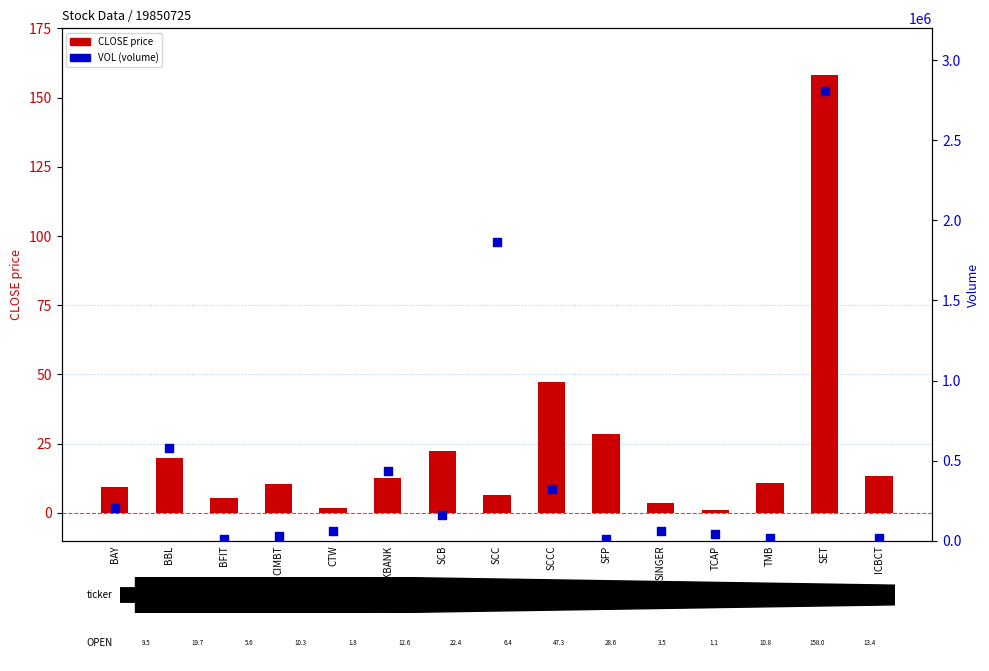

Is the value of VOL (volume) at TCAP greater than the value of CLOSE price at BAY?

Yes